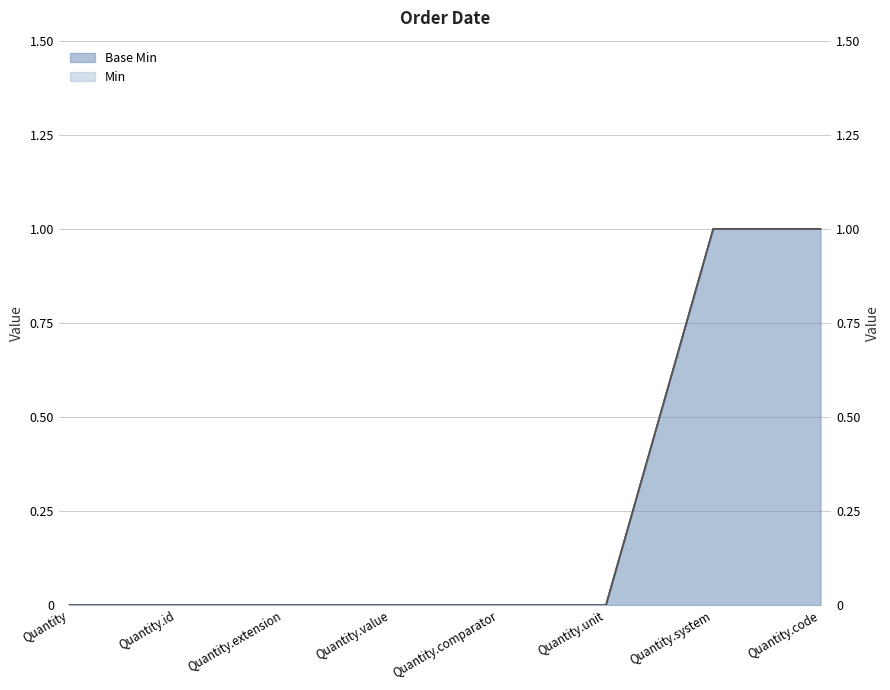

What is the maximum value shown in the chart?

1